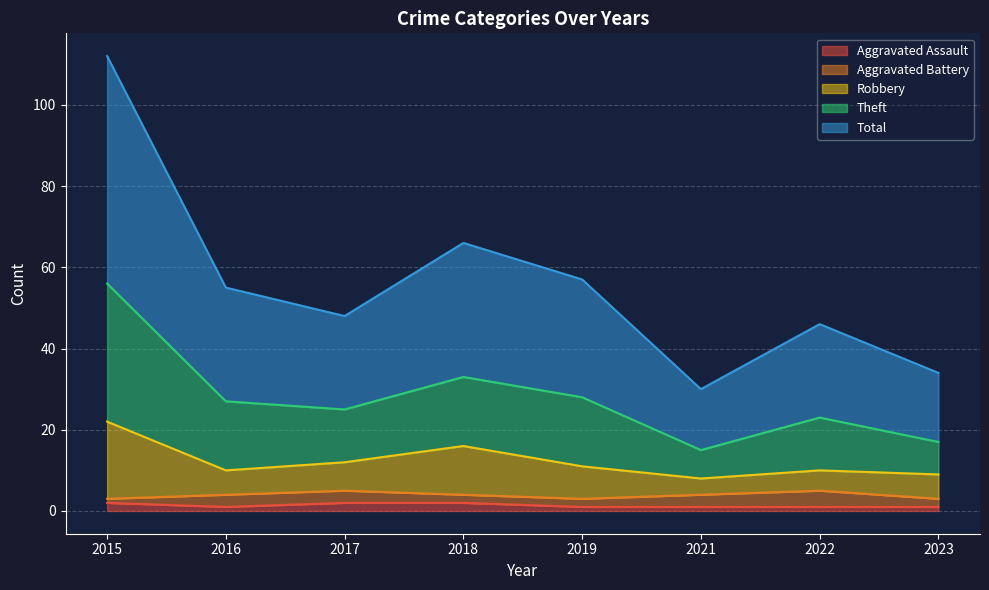

At which category does Aggravated Assault reach its first local valley?

2016